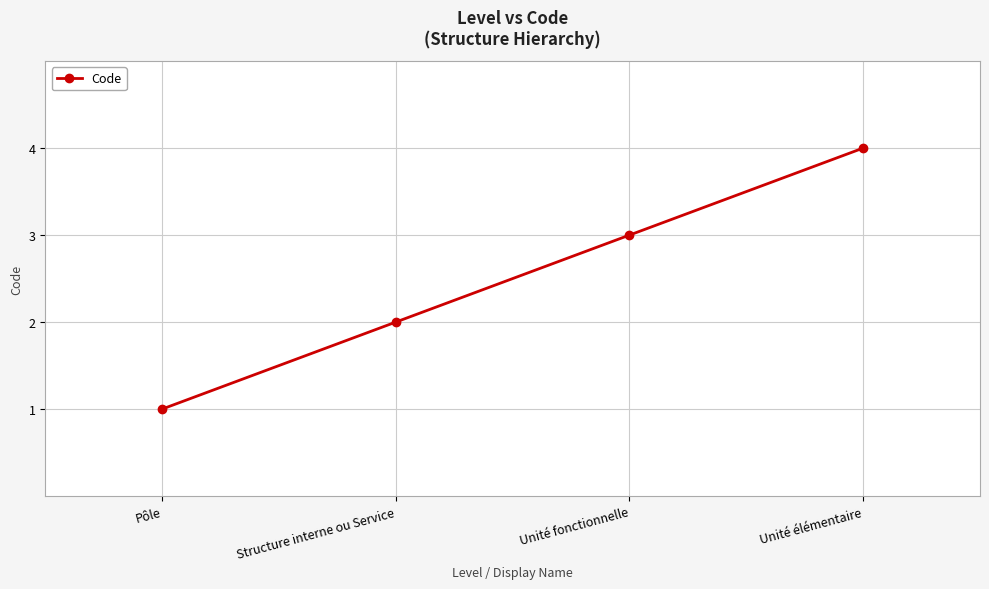

What is the smallest value displayed?

1